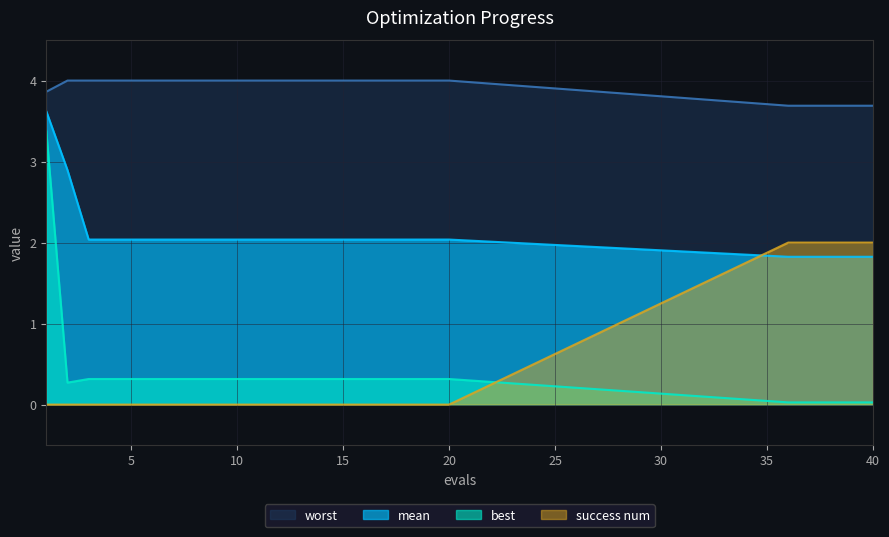

What is the difference between the highest and lowest values at 7?

4.0